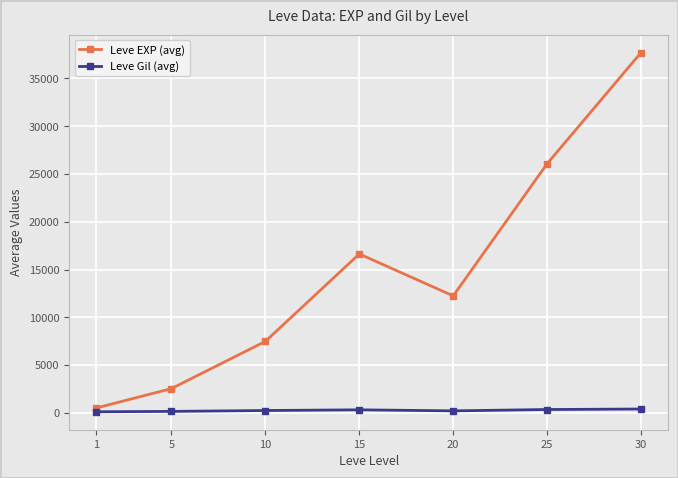

The Leve Gil (avg) series shows 243 at 10. True or false?

True